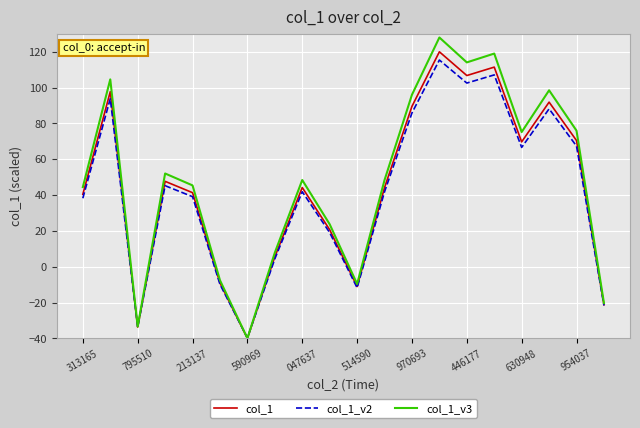

Which series has the widest spread of values?

col_1_v3